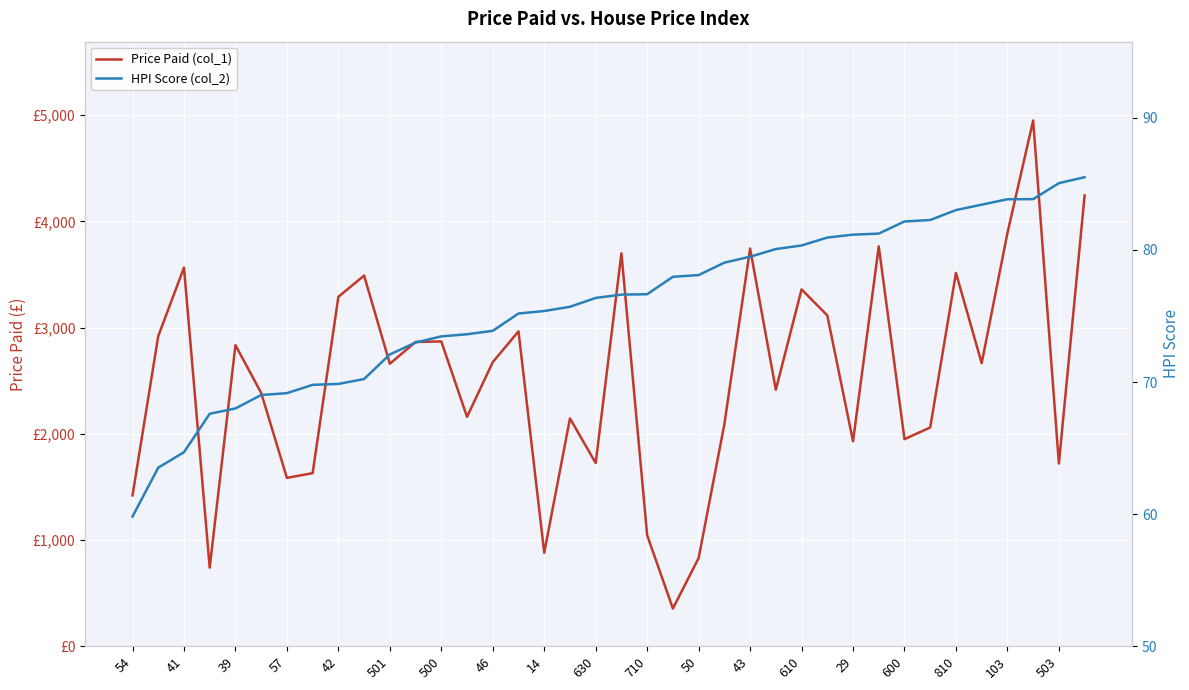

What is the maximum value shown in the chart?

4950.0